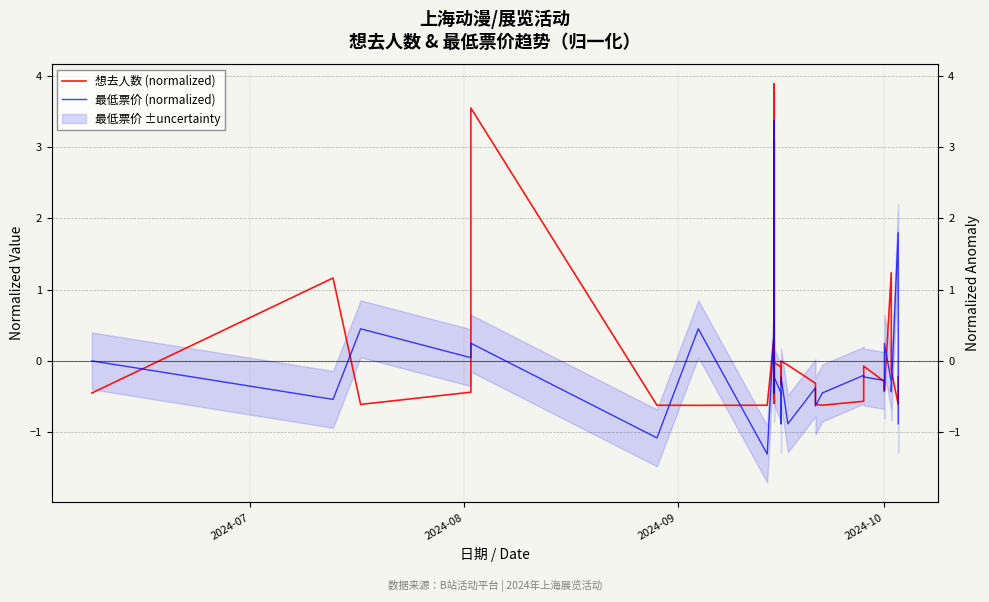

What is the difference between the maximum and second lowest values in the 最低票价 (normalized) series?

4.5